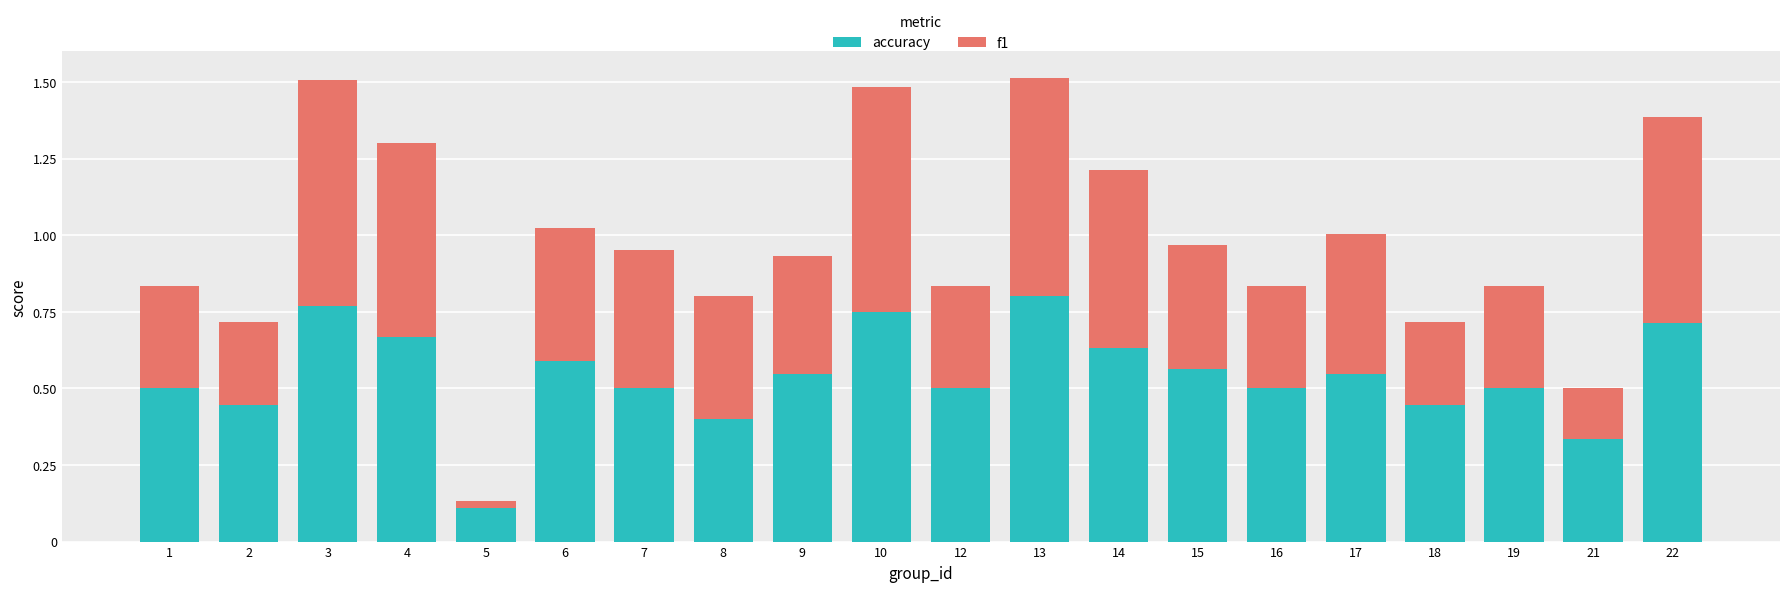

What is the sum of all accuracy values?

10.8